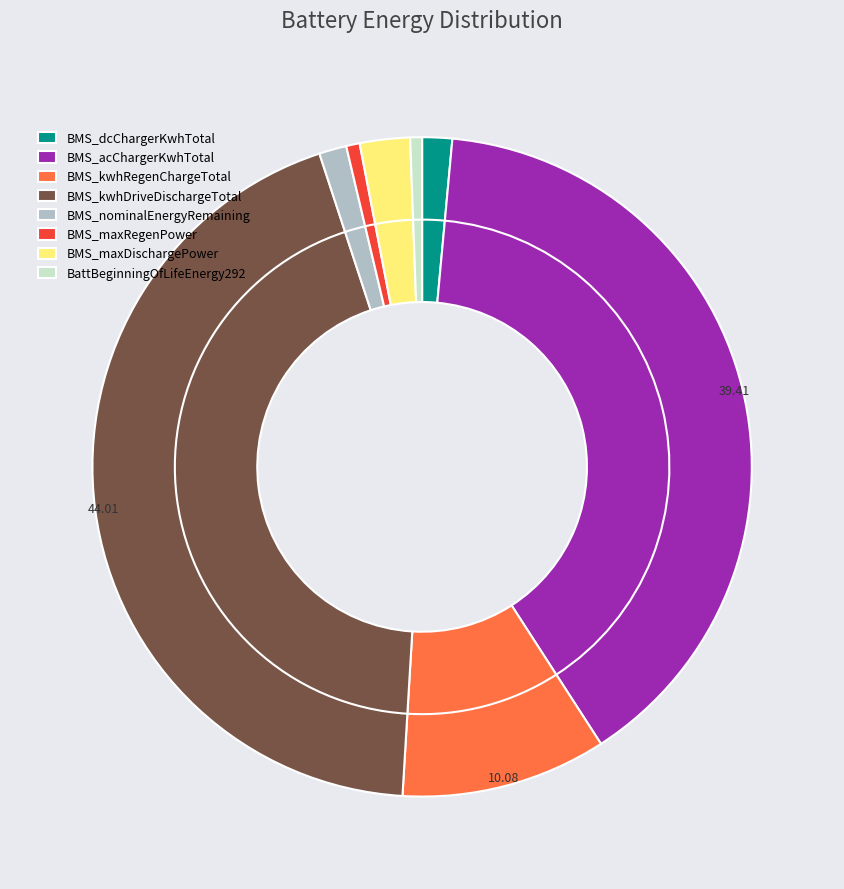

Which has a higher value, BMS_maxRegenPower or BMS_kwhRegenChargeTotal?

BMS_kwhRegenChargeTotal